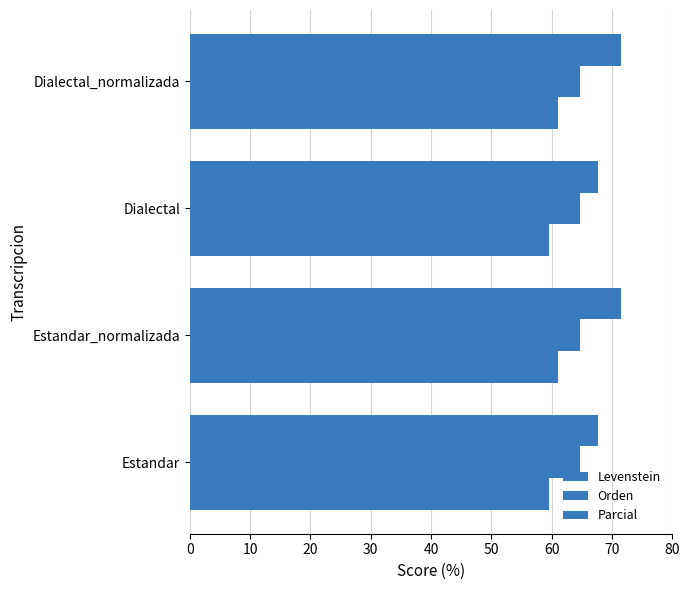

How many series are shown in this chart?

3